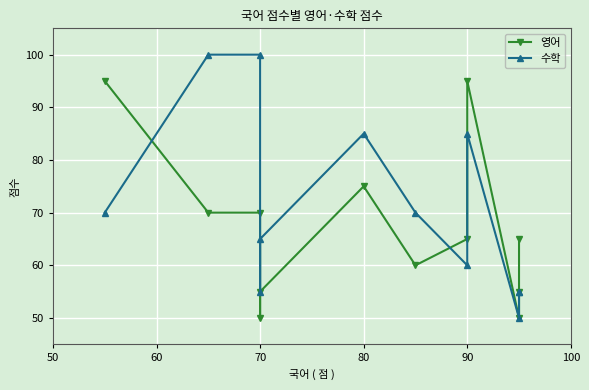

Which series has the largest total across all categories?

수학